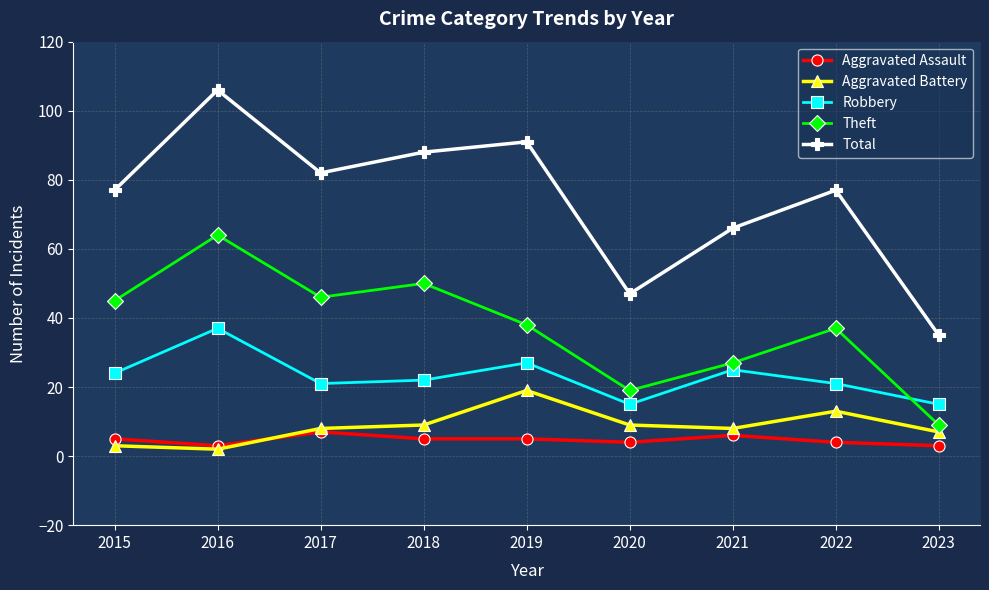

What is the difference between the maximum and minimum values in the Robbery series?

22